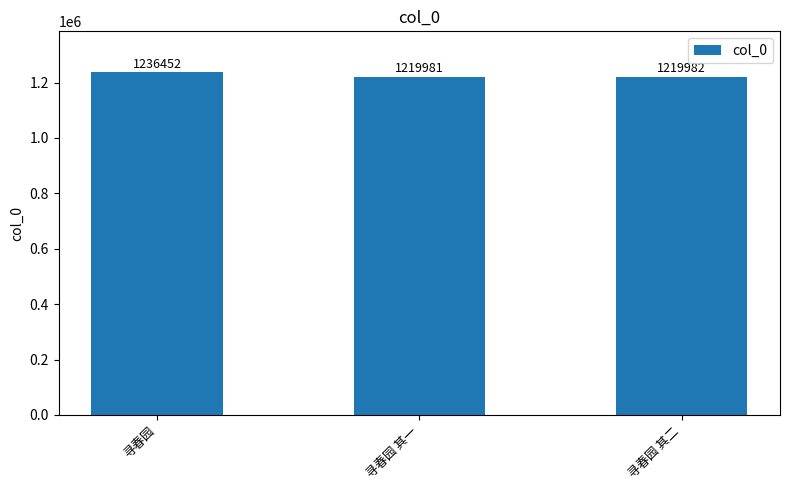

Rank the categories by value from lowest to highest.

寻春园 其一, 寻春园 其二, 寻春园